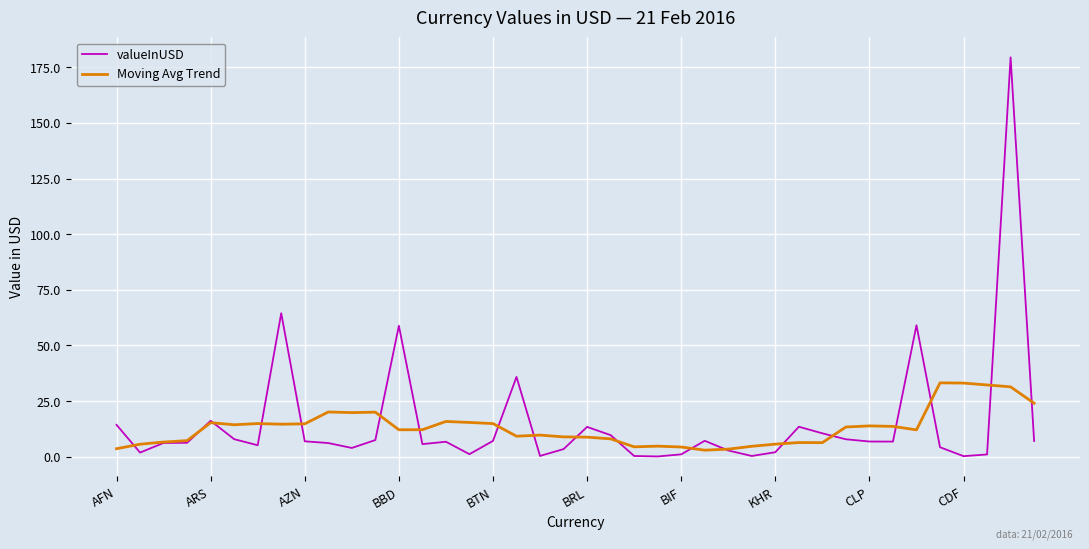

What are all the series names shown in the legend?

valueInUSD, Moving Avg Trend